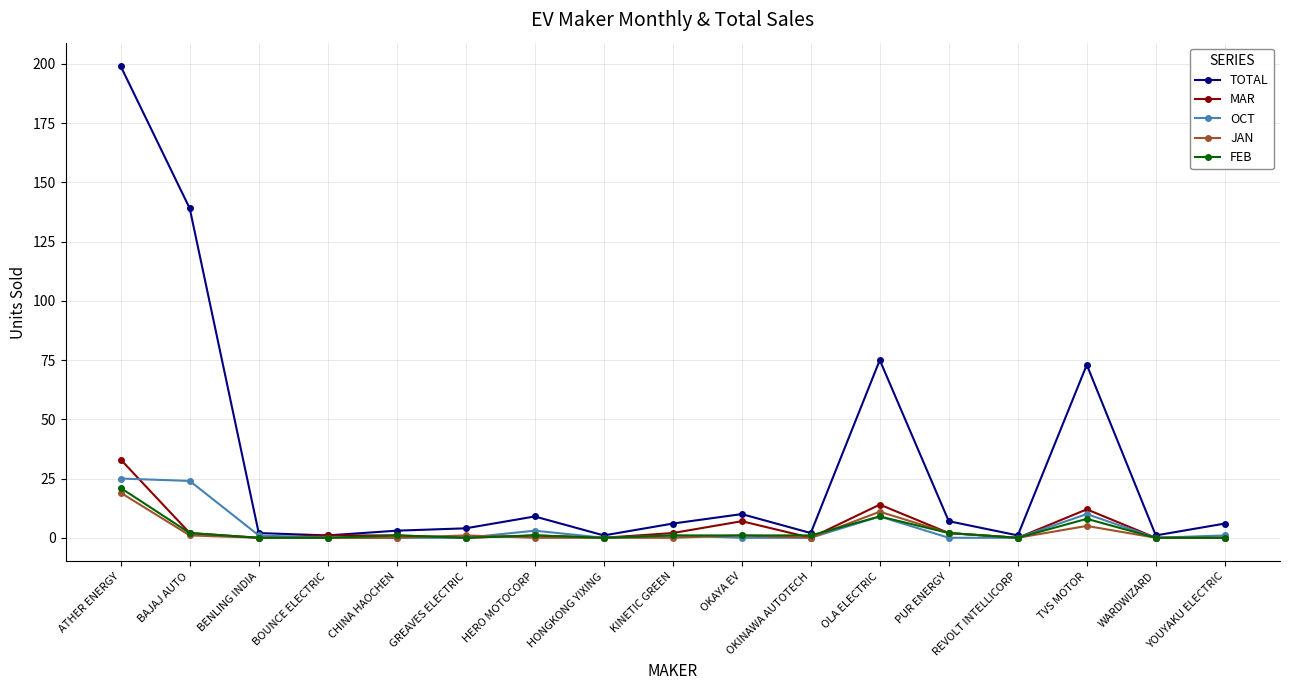

What is the label of the 13th point from the left?

PUR ENERGY